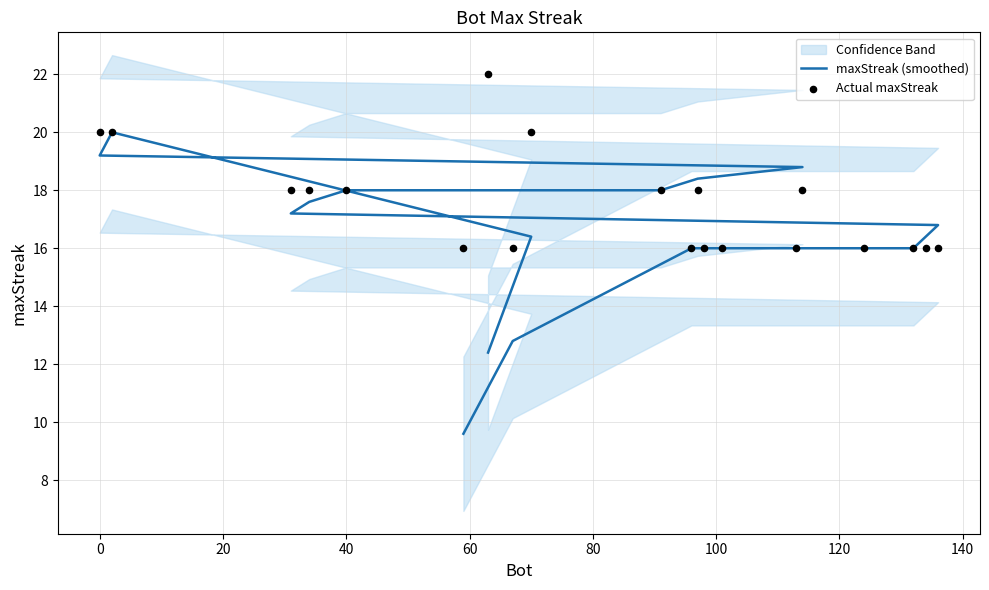

At how many categories does at least one series exceed 12?

20